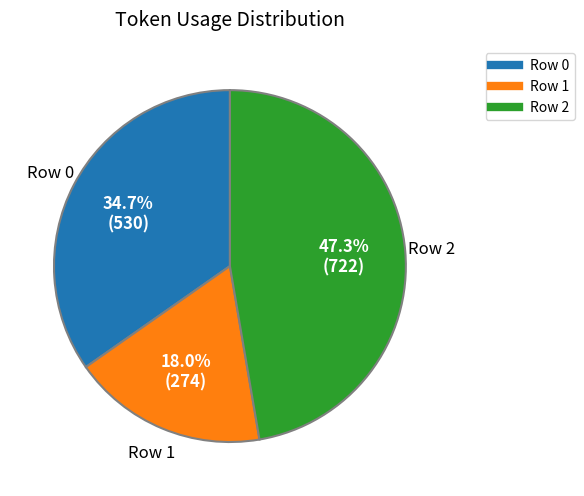

Rank the categories by value from highest to lowest.

Row 2, Row 0, Row 1